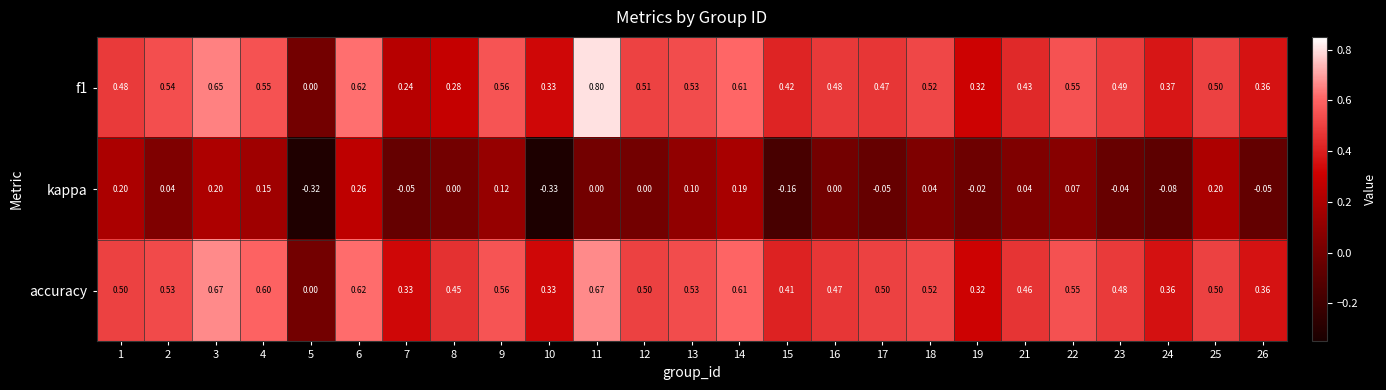

Which series changed the most between 10 and 18?

kappa